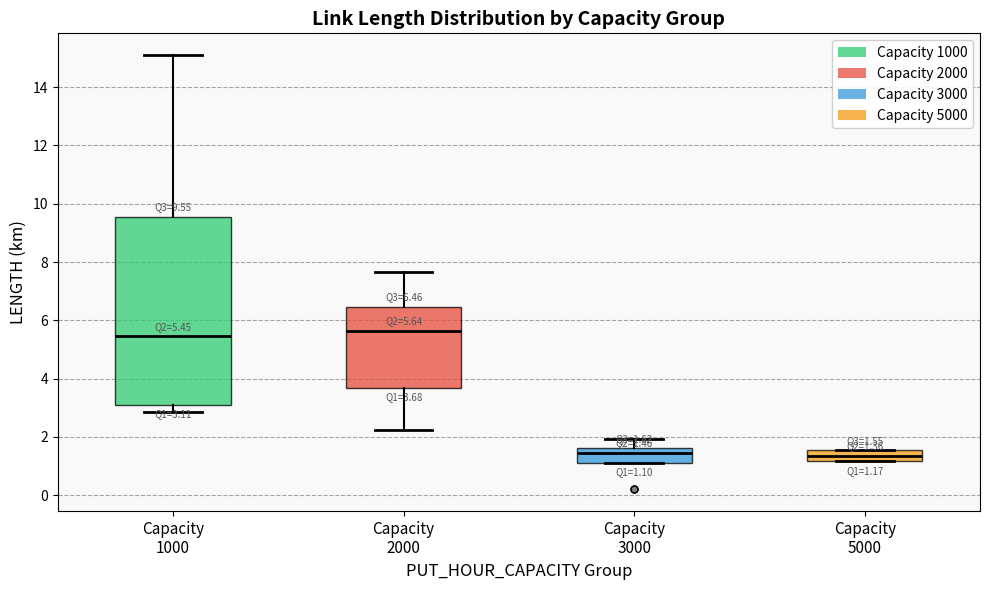

Comparing the boxes themselves (not the whiskers), which one is the tallest?

Capacity 1000